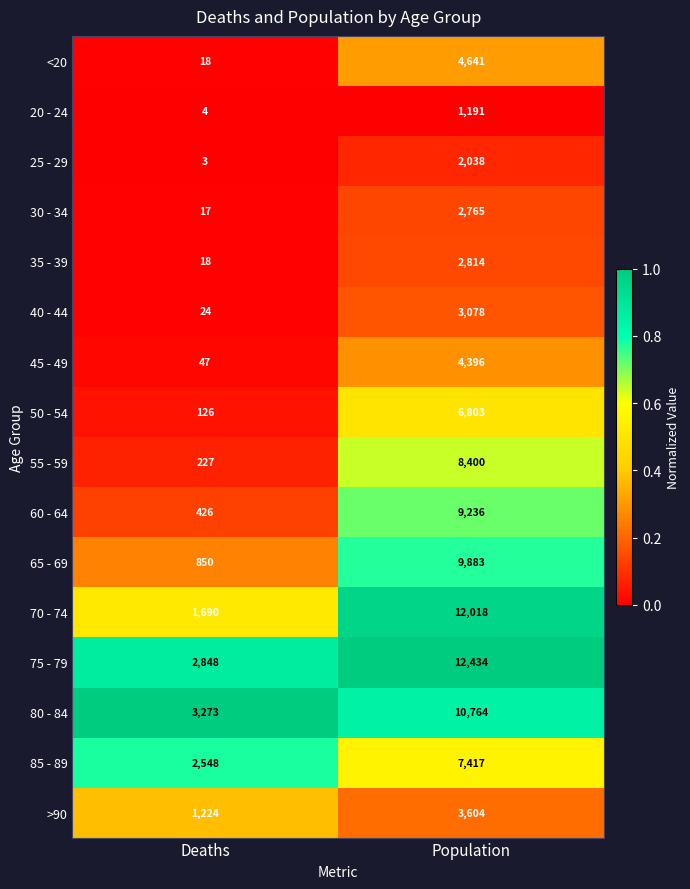

What is the sum of all 45 - 49 values?

4443